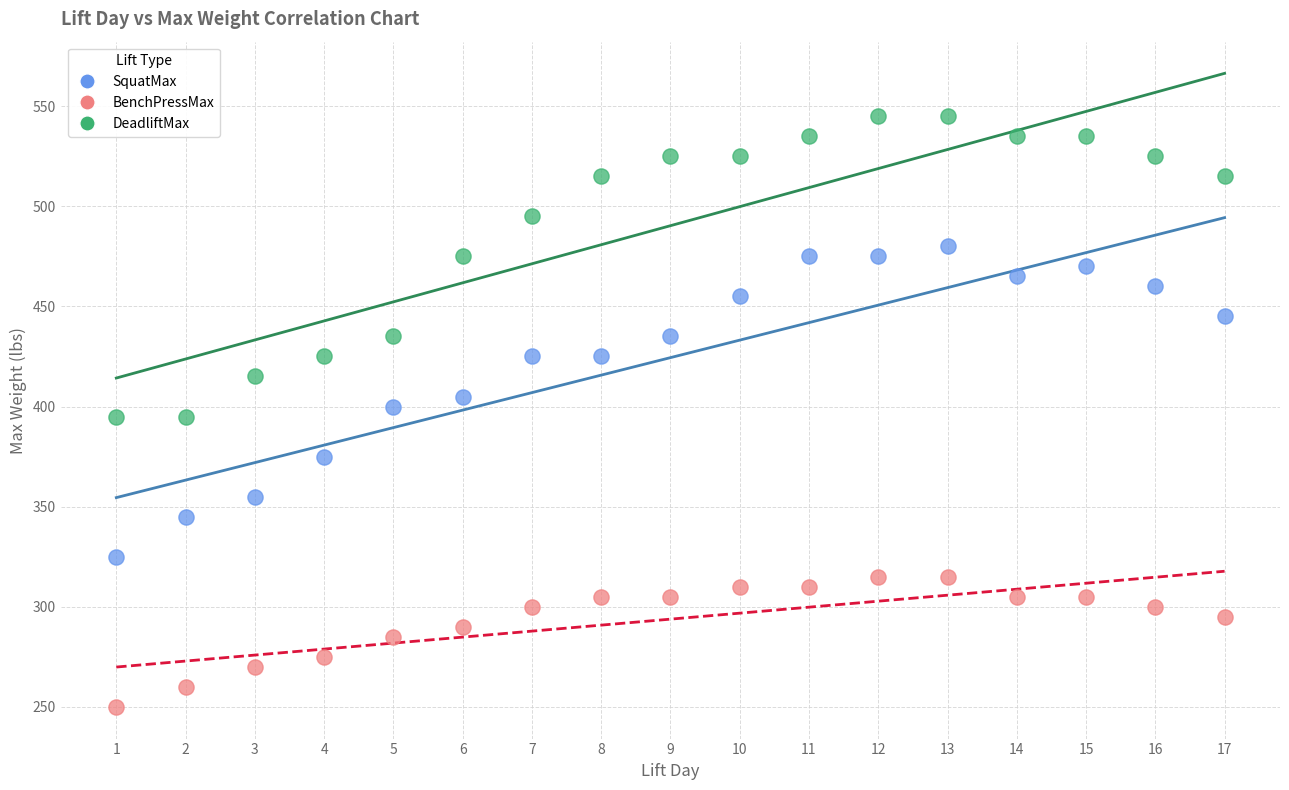

What are all the series names shown in the legend?

SquatMax, BenchPressMax, DeadliftMax